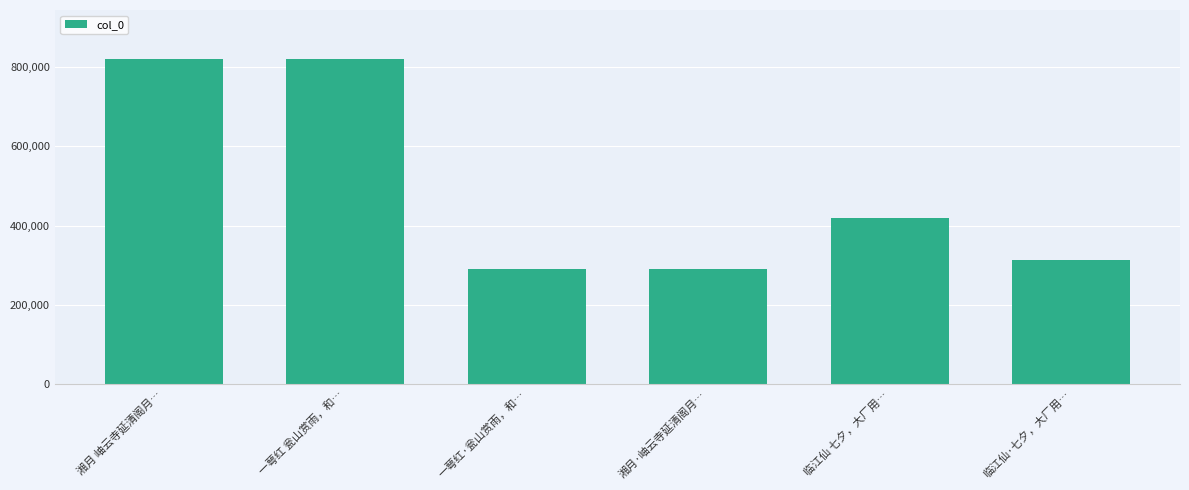

How many categories are shown in the chart?

6